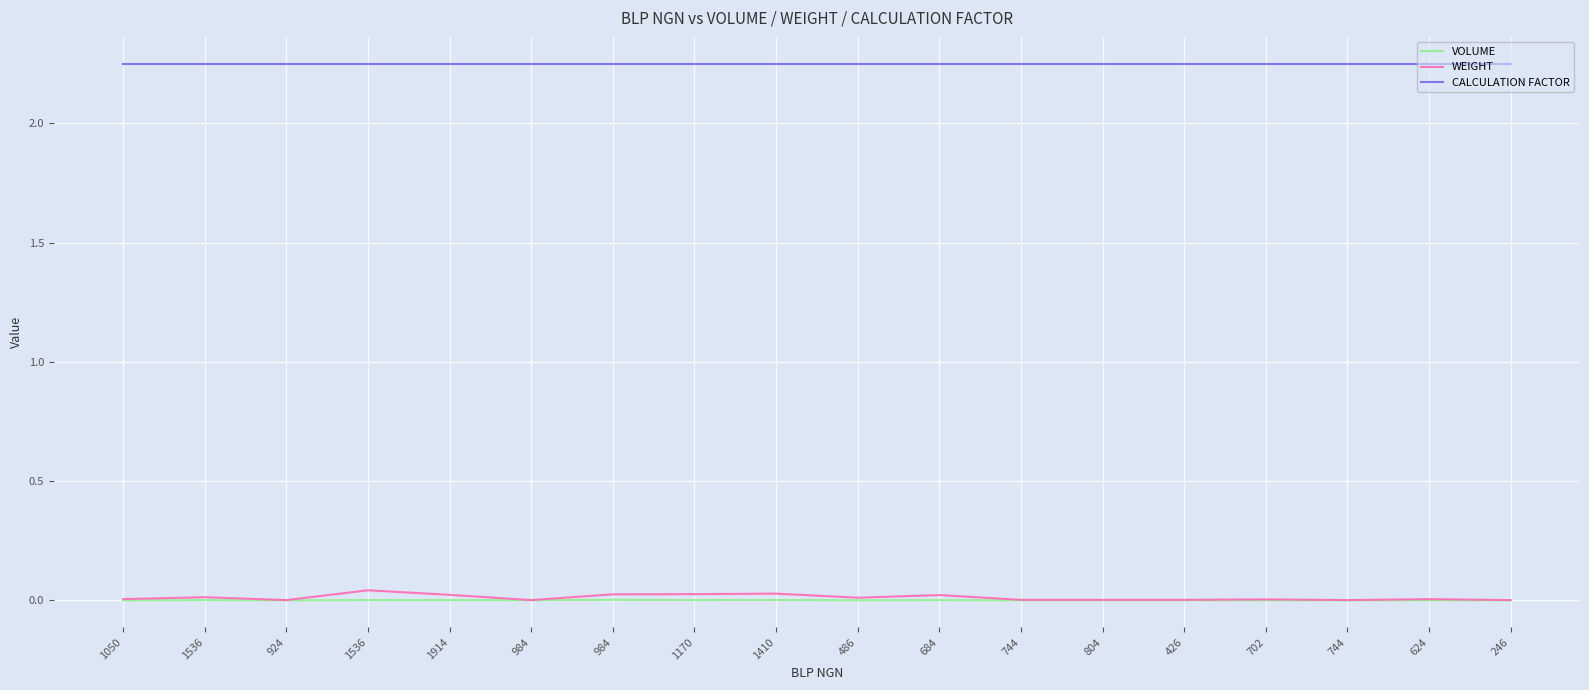

Is it true that CALCULATION FACTOR equals 2.2 at 984?

True